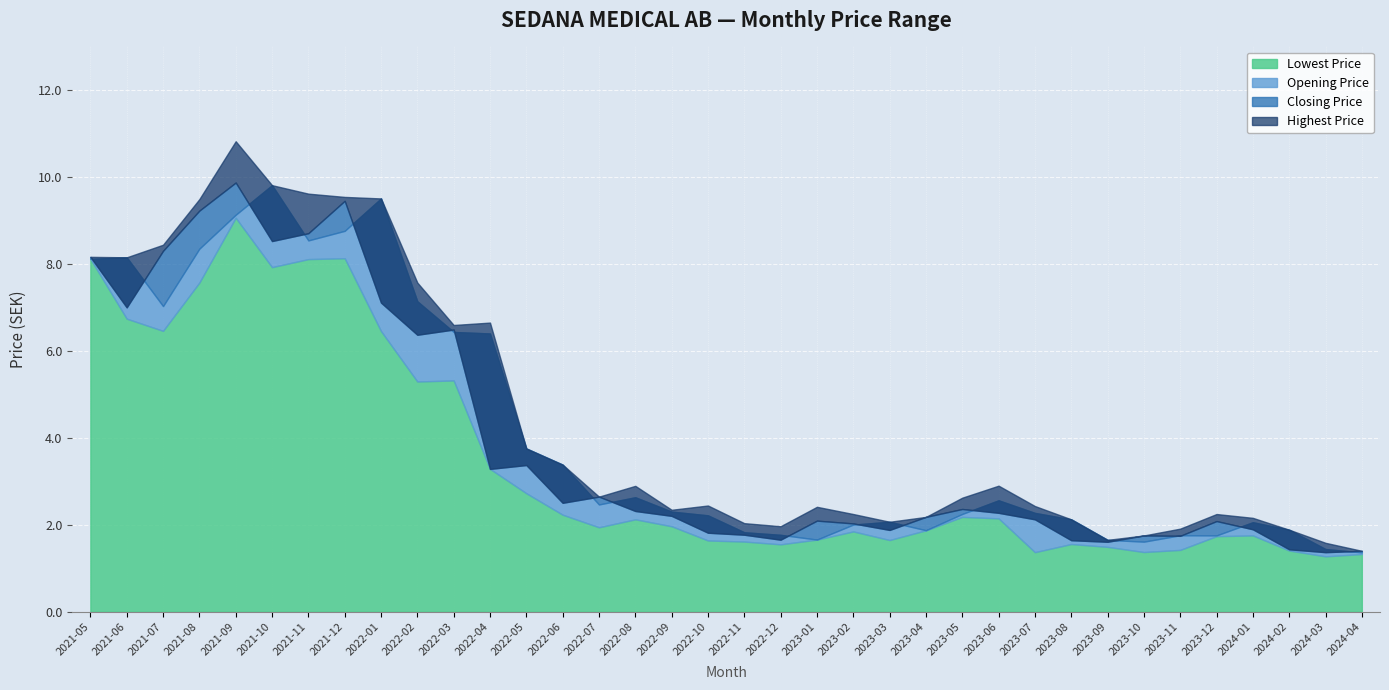

What is the sum of the Highest Price values at 2022-09 and 2021-05?

10.5